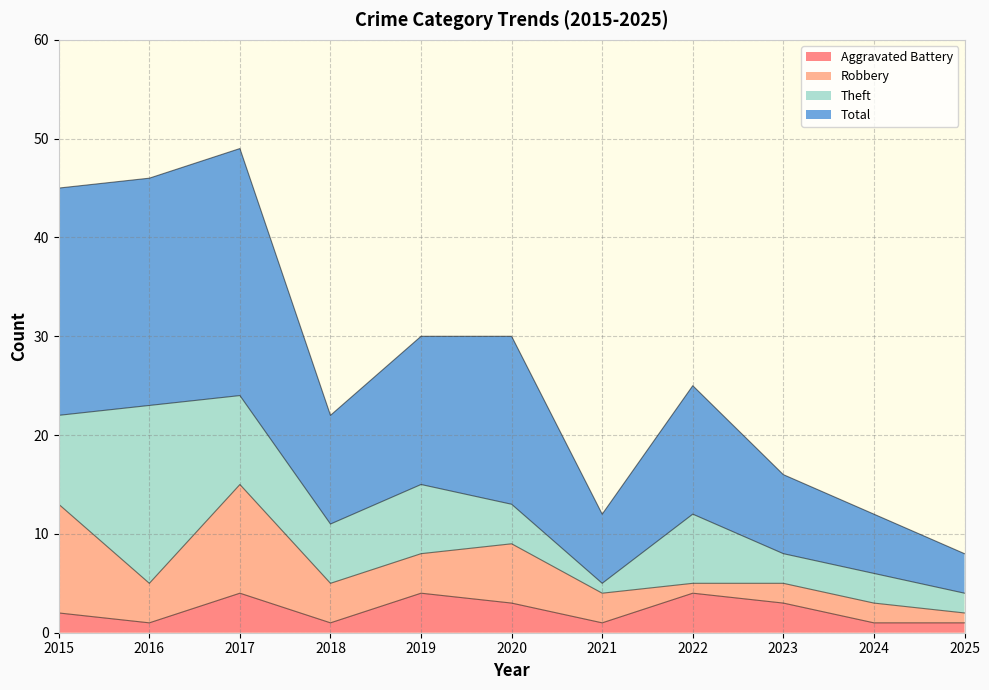

True or false: Total and Aggravated Battery intersect in this chart.

False